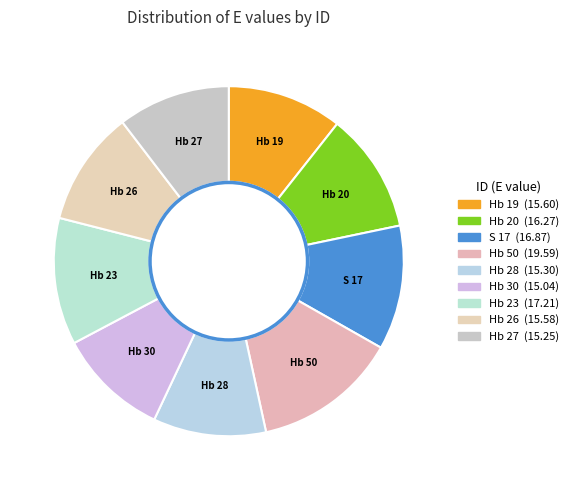

Is it true that S 17 is 11% of the pie?

True